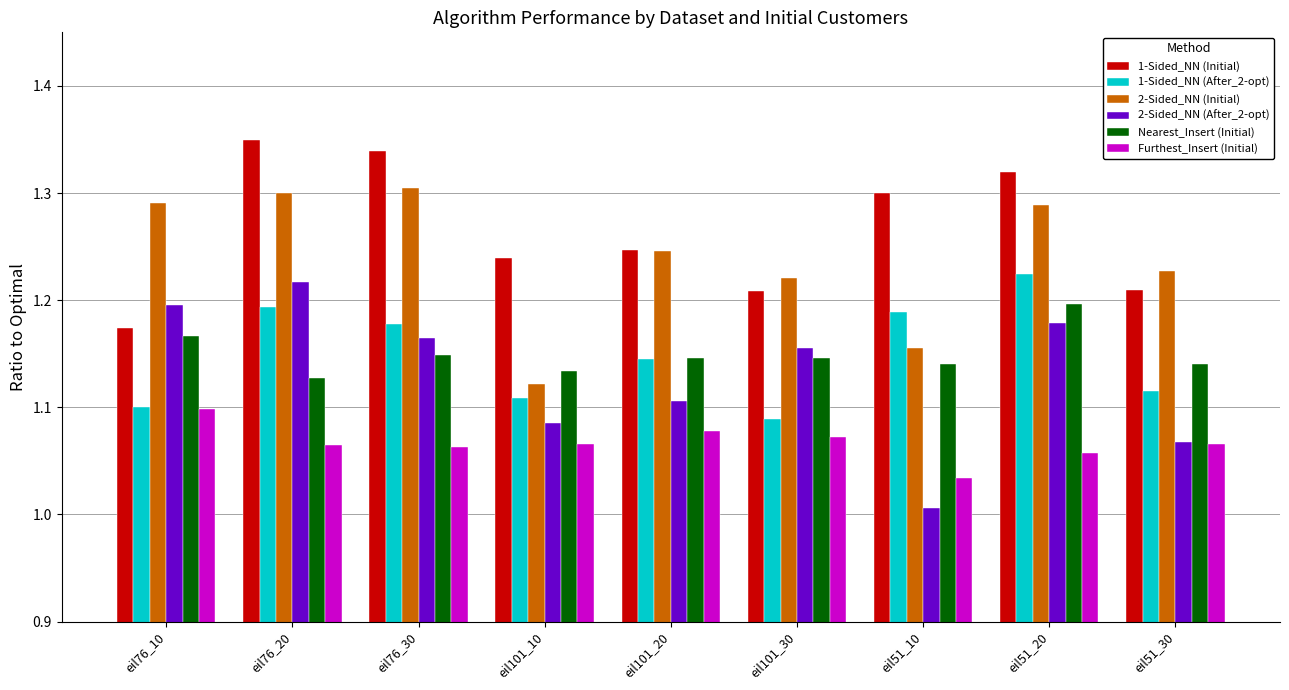

At which label does 2-Sided_NN (After_2-opt) reach its peak?

eil76_20